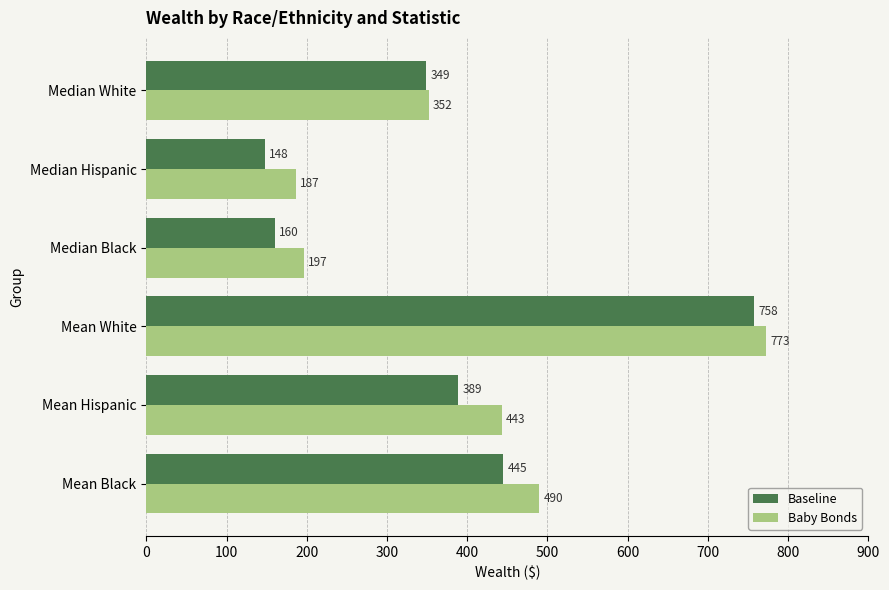

Is the value of Baseline at Mean White greater than the value of Baby Bonds at Mean White?

No